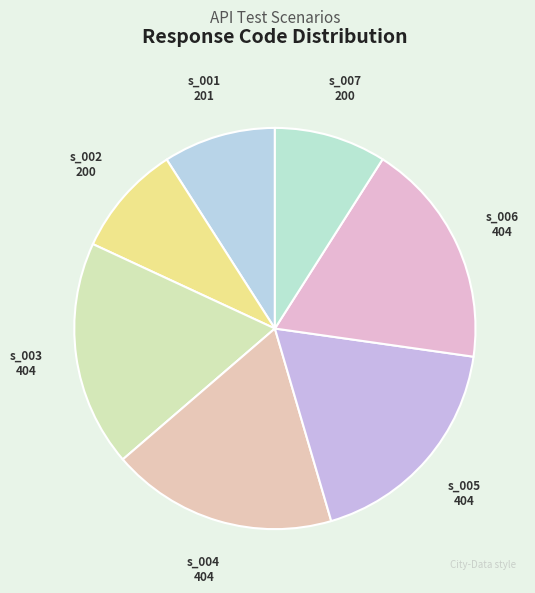

Does s_004 404 represent more than half of the total?

No